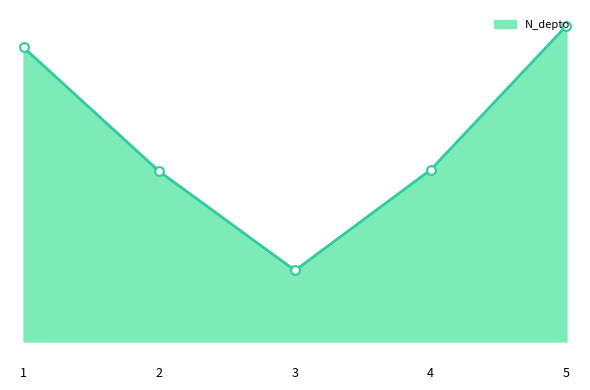

Approximately how many times larger is the value at 5 compared to 4?

1.8